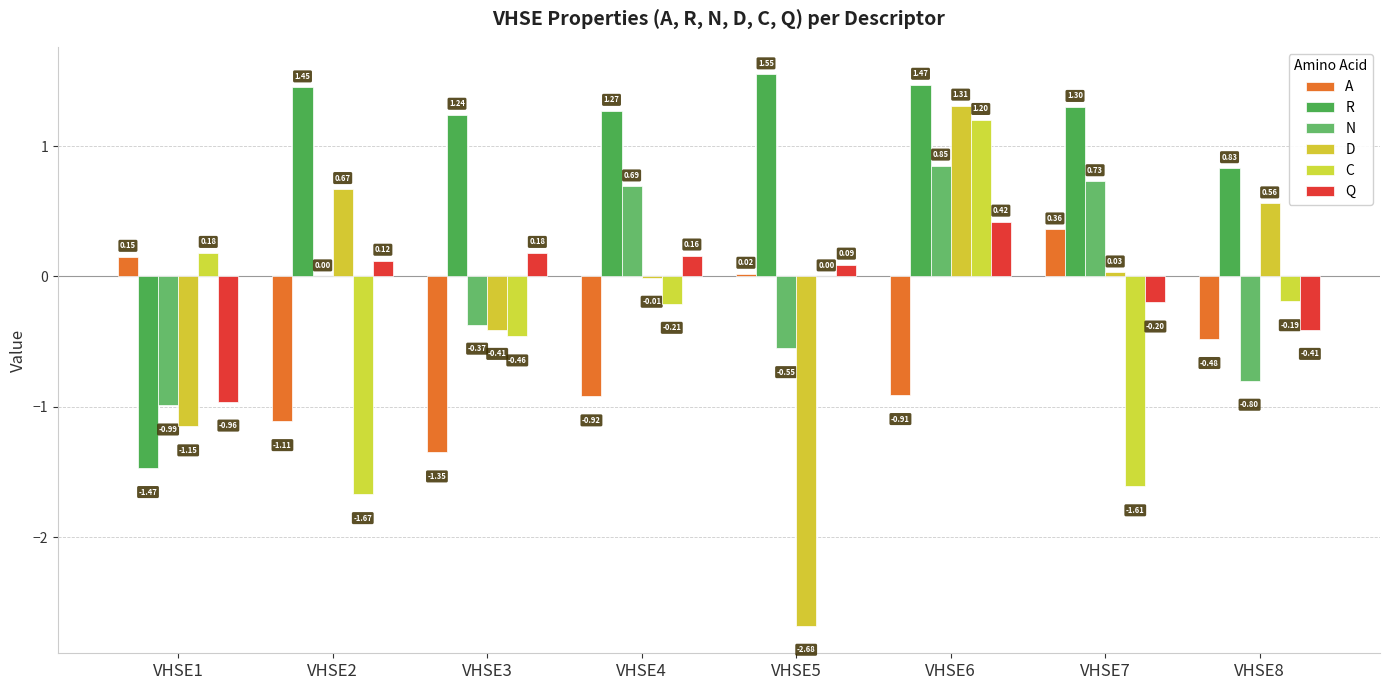

How many data points does each series have?

8